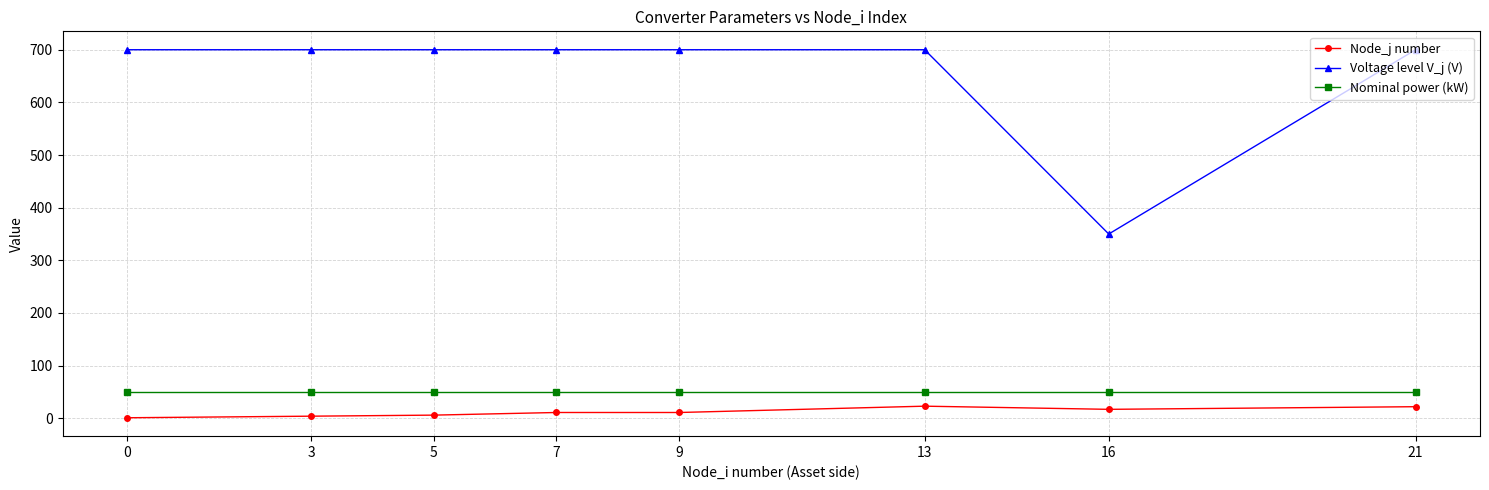

Which series changed the most between 0 and 16?

Voltage level V_j (V)